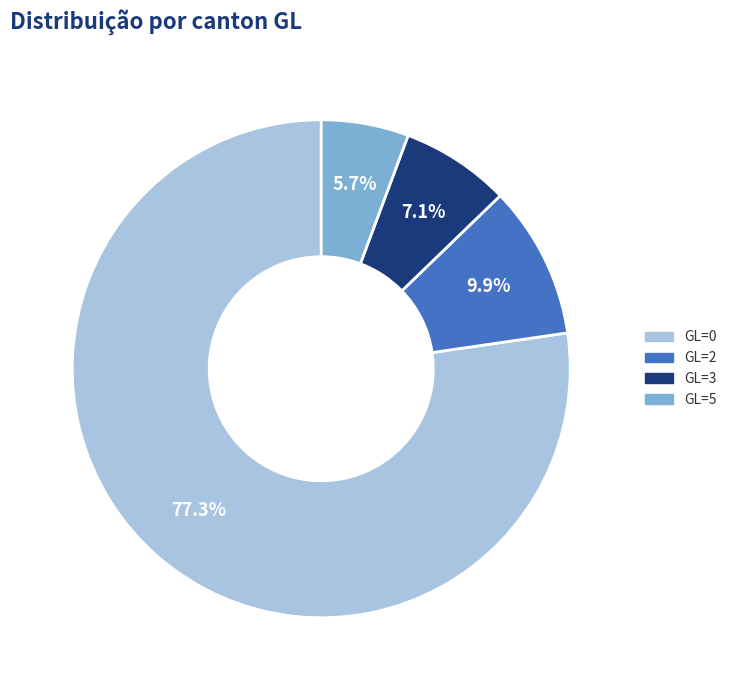

How many slices are in this pie chart?

4